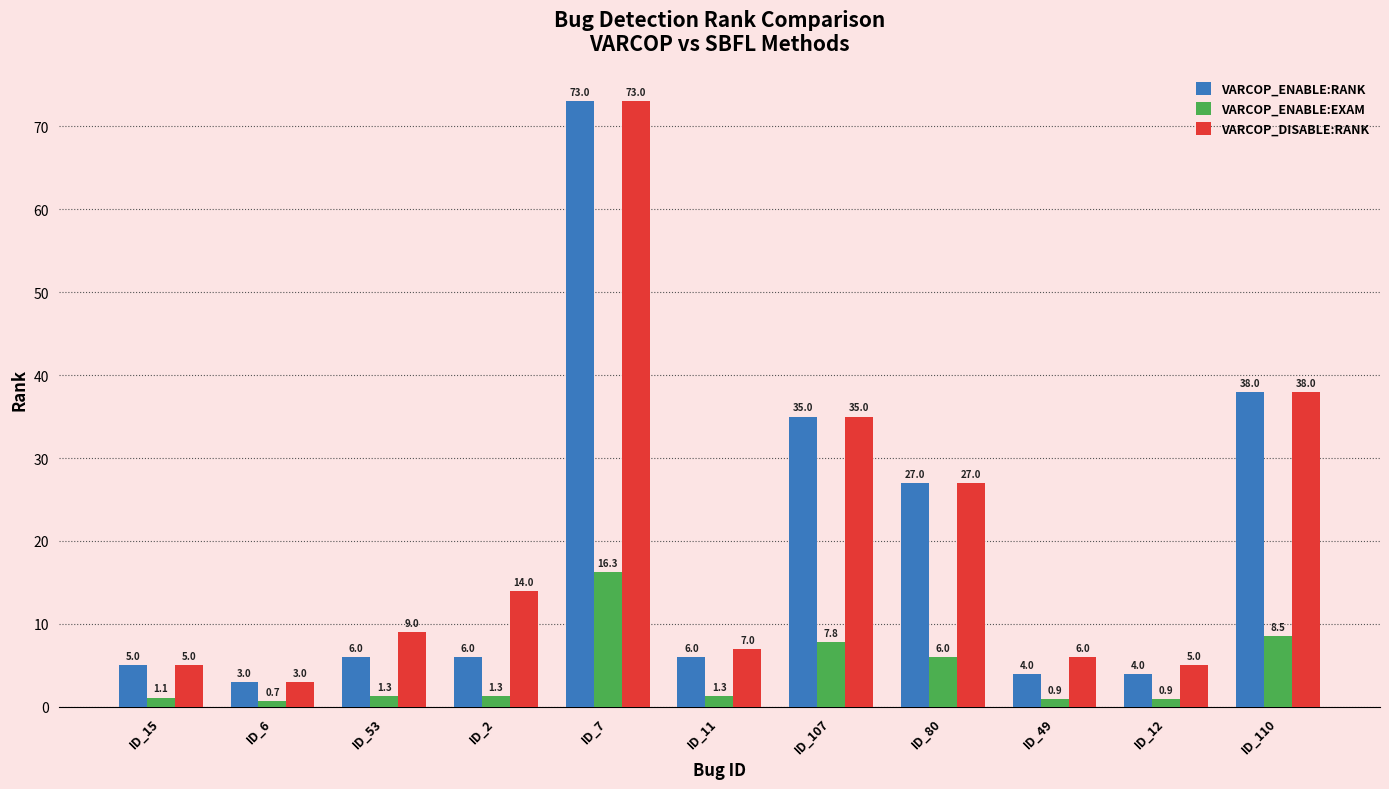

What is the average value of the VARCOP_ENABLE:EXAM series?

4.2